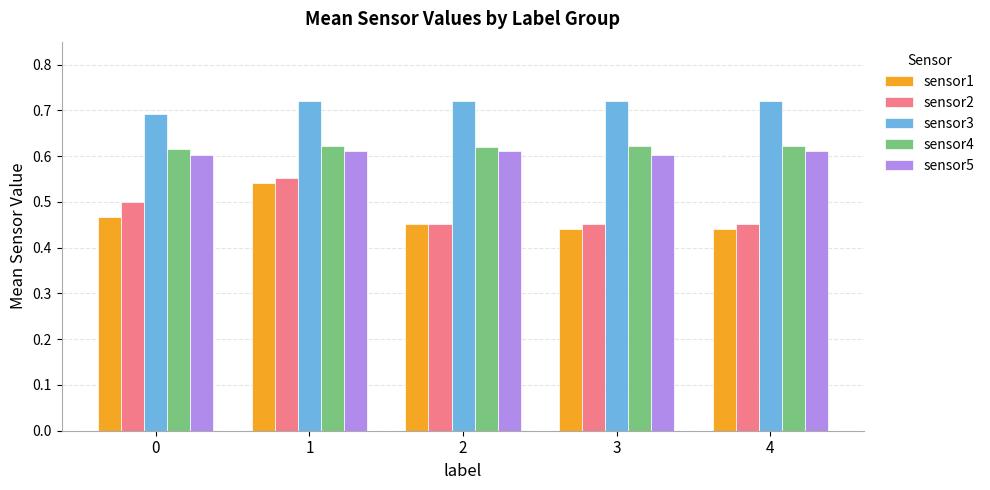

At how many categories does at least one series exceed 0?

5